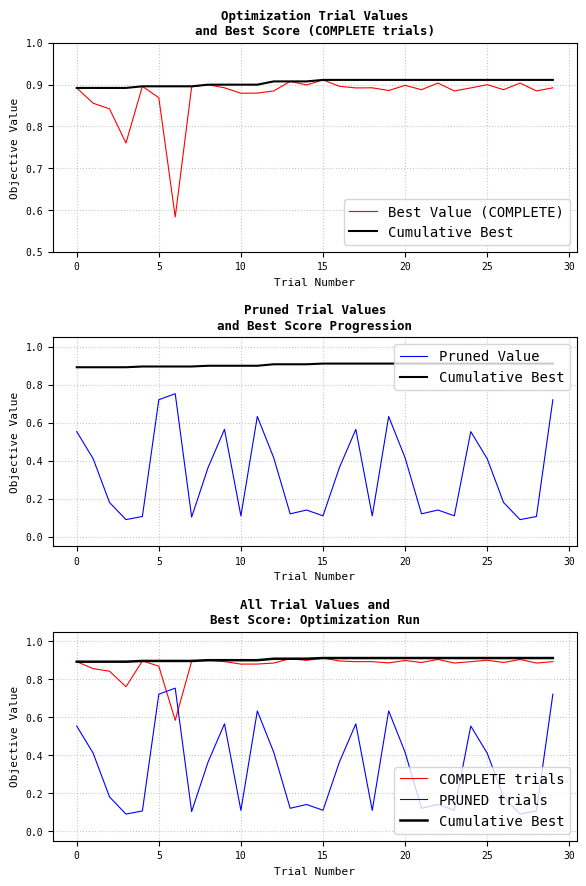

The Pruned Value series shows 0.4 at 29. True or false?

False